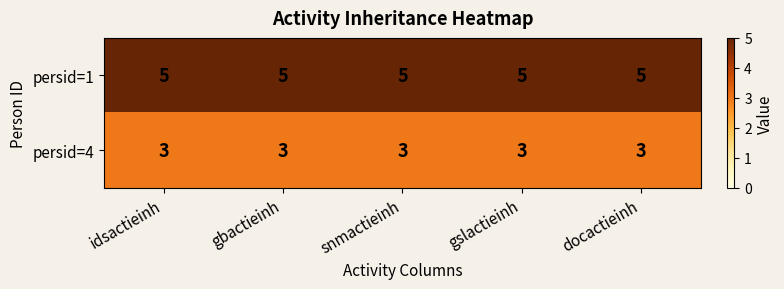

True or false: persid=1 has a value of 5 at gbactieinh.

True